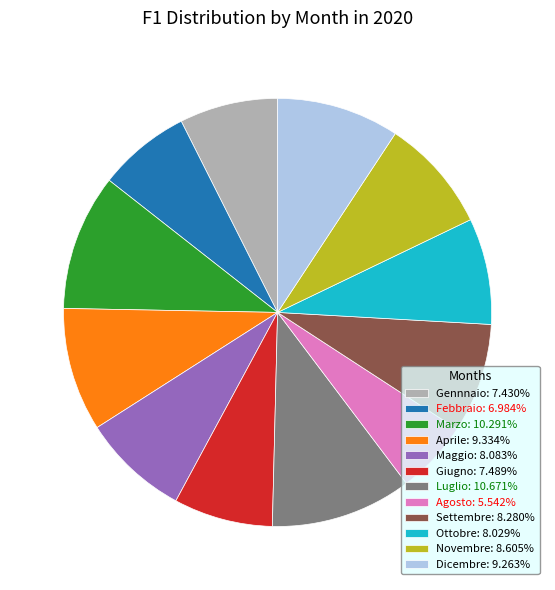

How many slices are in this pie chart?

12